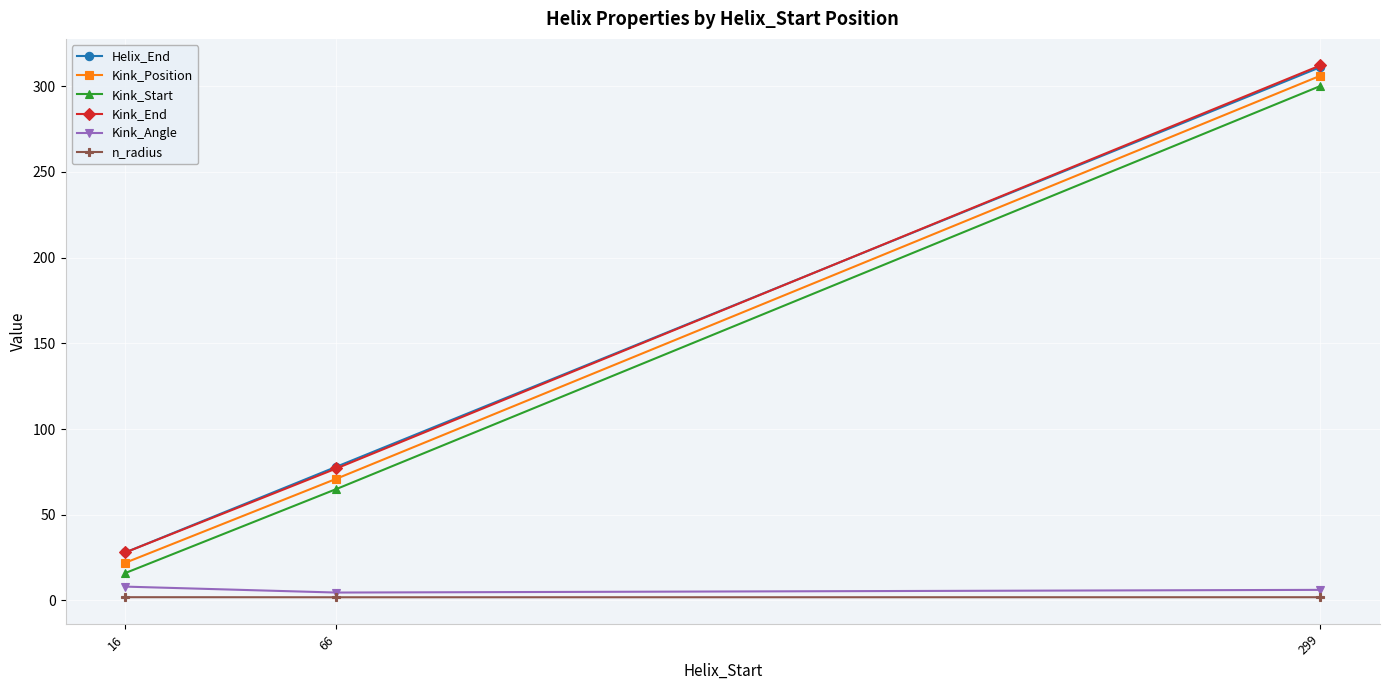

At how many categories does at least one series exceed 247?

1